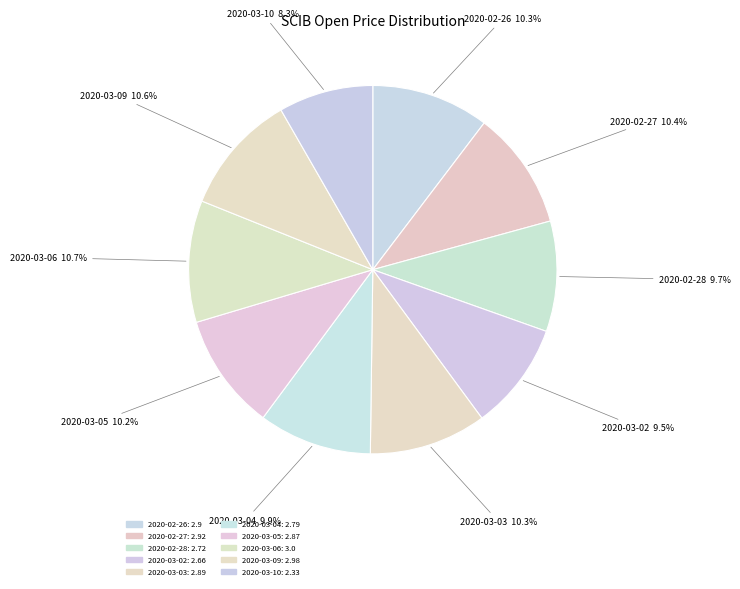

Does any single category account for the majority?

No